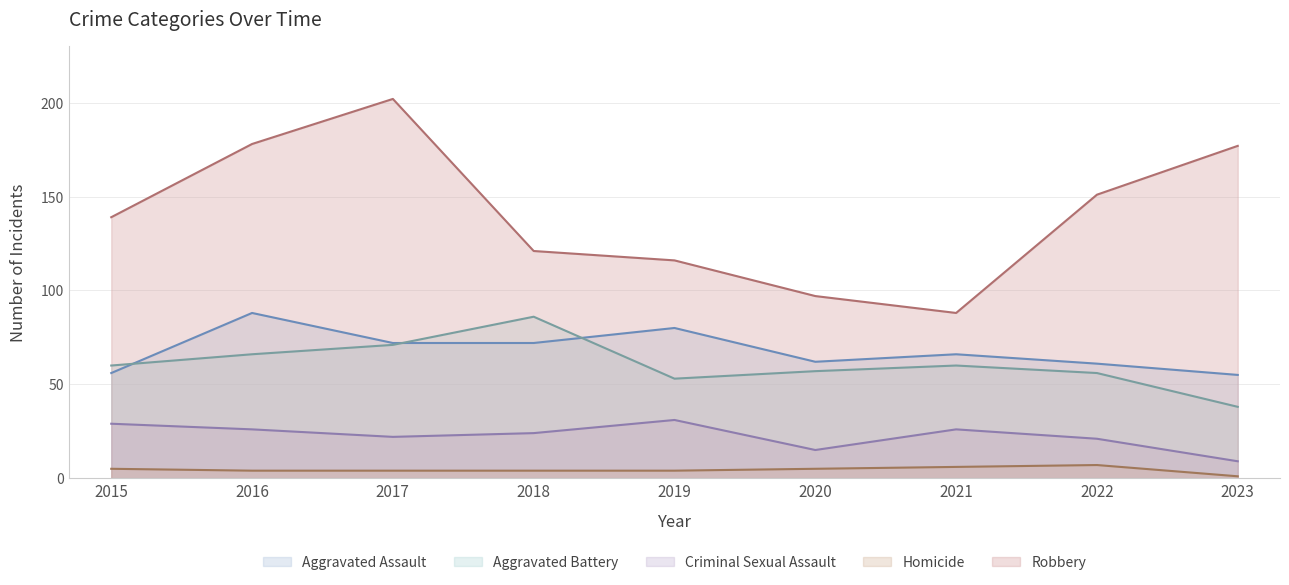

Reading left to right, extract all data points from this chart.

Aggravated Assault: 56	88	72	72	80	62	66	61	55
Aggravated Battery: 60	66	71	86	53	57	60	56	38
Criminal Sexual Assault: 29	26	22	24	31	15	26	21	9
Homicide: 5	4	4	4	4	5	6	7	1
Robbery: 139	178	202	121	116	97	88	151	177